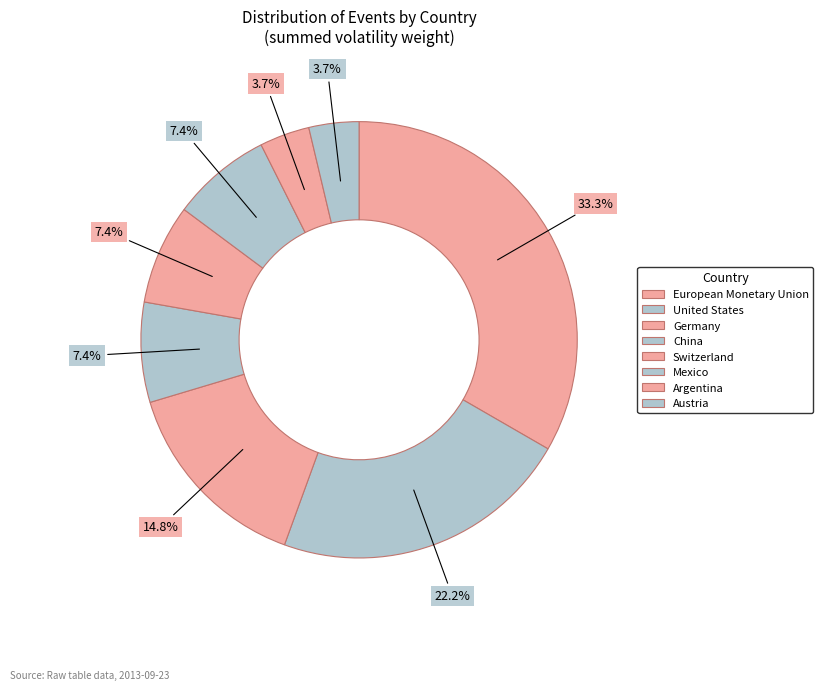

How many slices are in this pie chart?

8